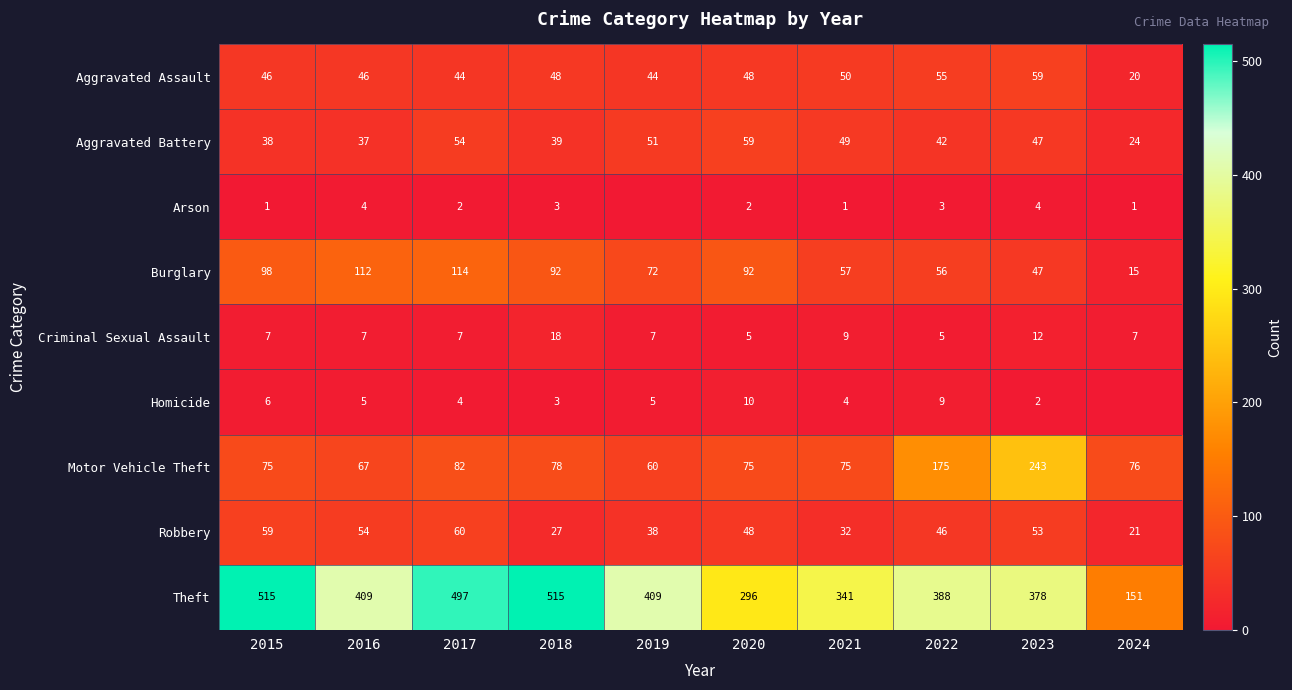

Is the value of Homicide at 2016 greater than the value of Motor Vehicle Theft at 2019?

No